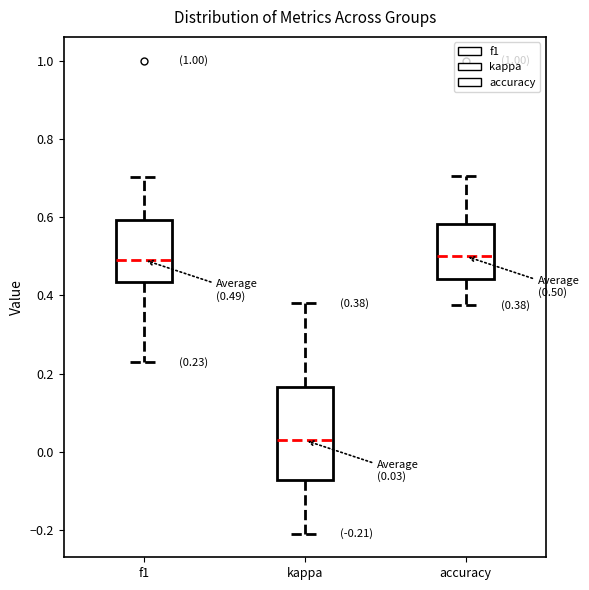

Which box is the tallest, from its lower edge to its upper edge?

kappa